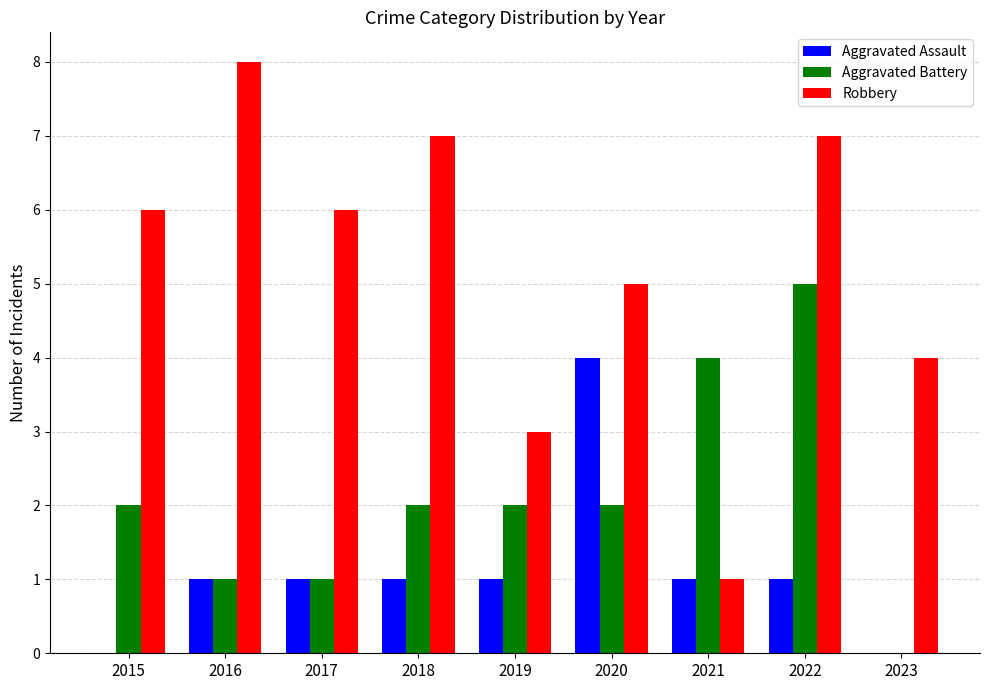

What value does the Aggravated Battery series have at 2017?

1